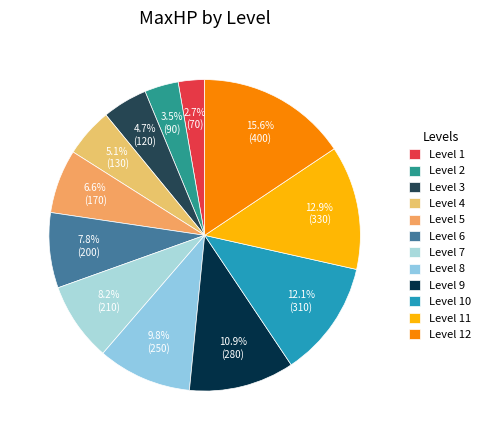

Which category has the smallest portion of the pie?

Level 1